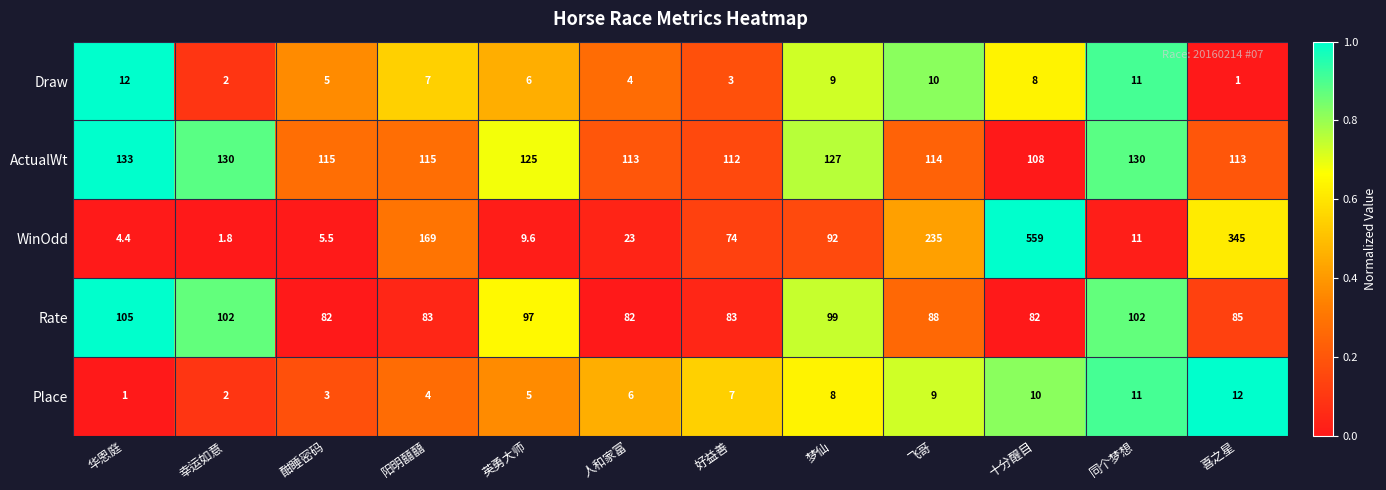

At which label is Draw closest to 6?

英勇大师